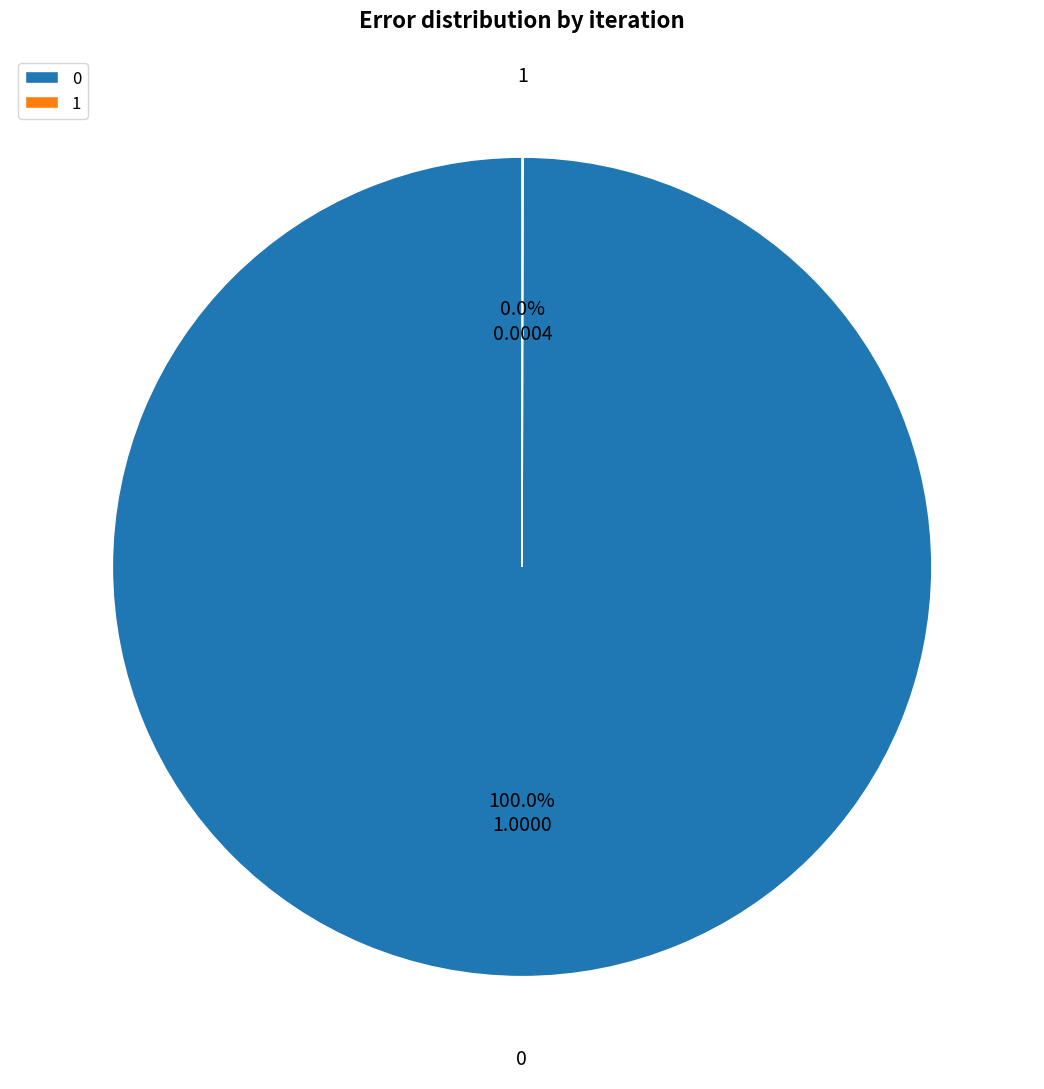

Is there any slice that represents more than half of the pie?

Yes